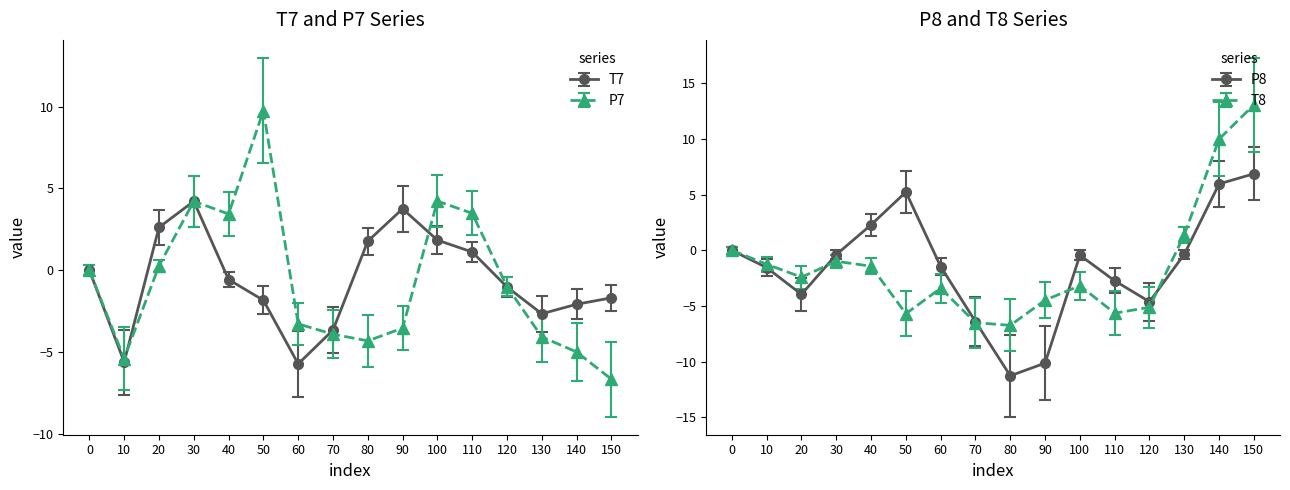

The P8 series shows -11.3 at 80. True or false?

True